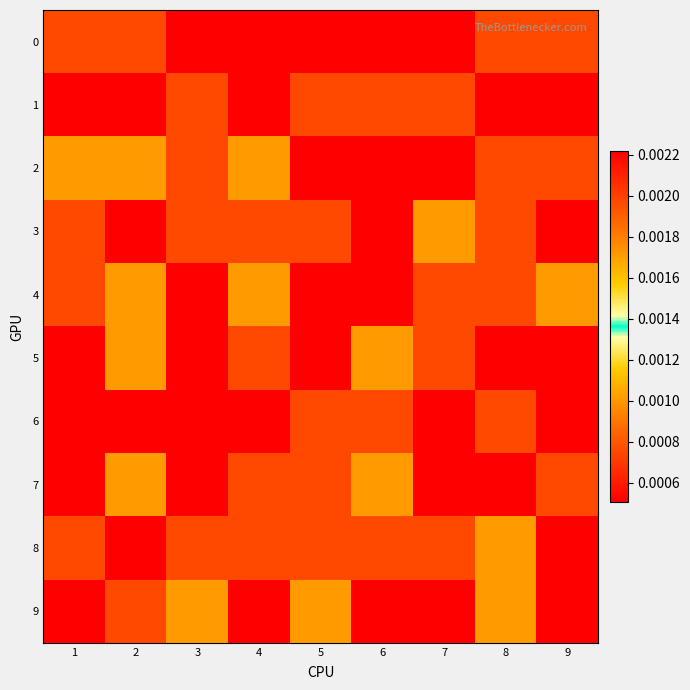

At which category is the sum across all series the highest?

2